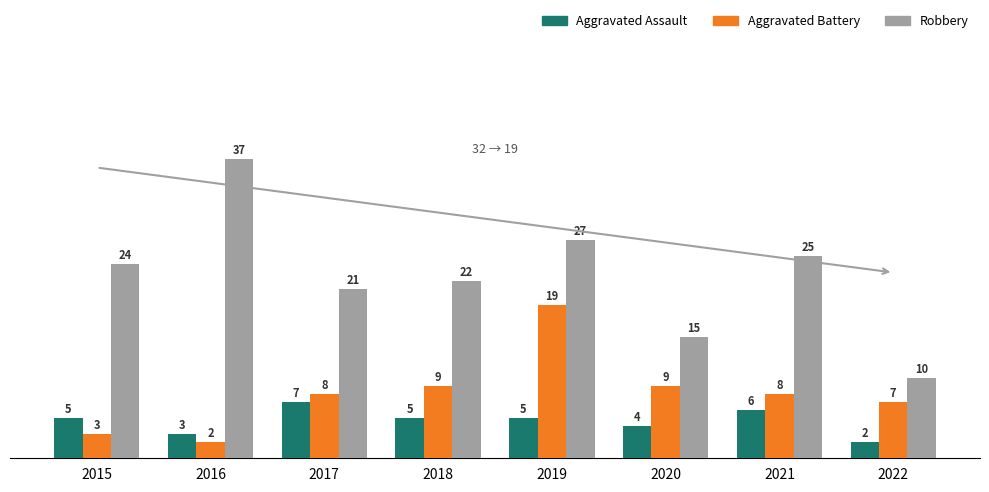

At how many categories does at least one series exceed 13?

7